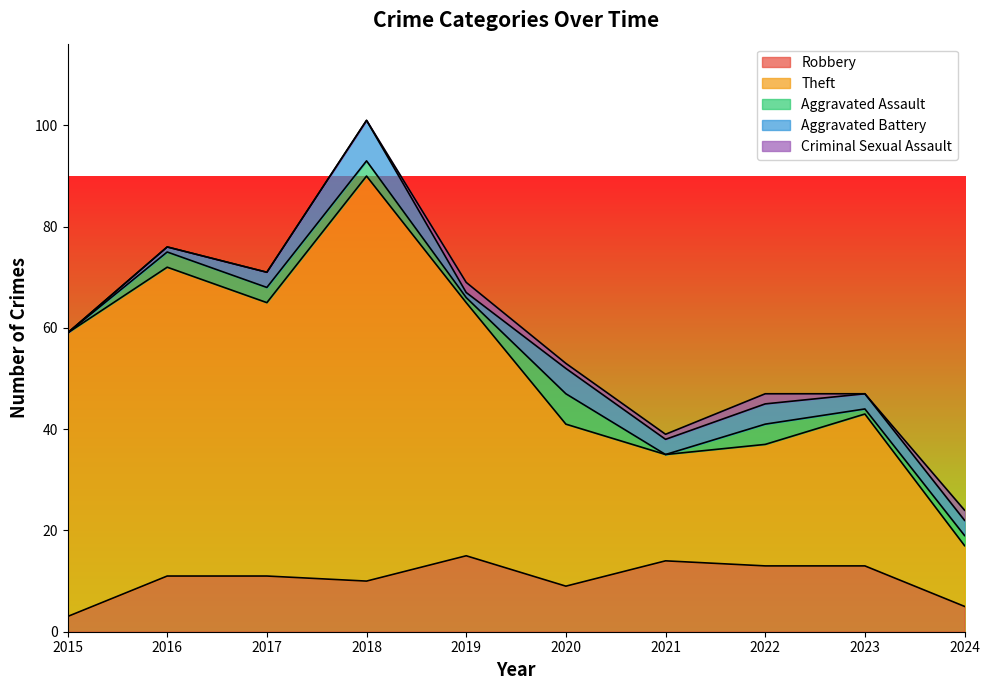

What is the sum of all Robbery values?

104